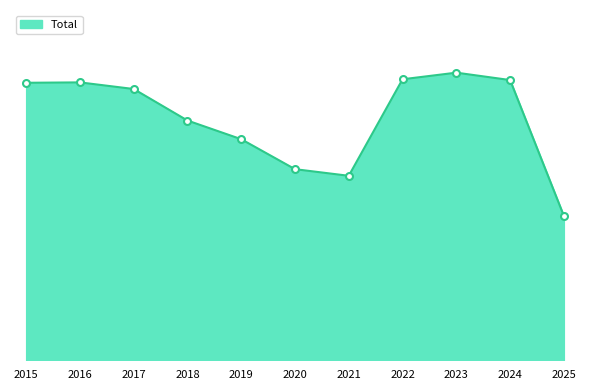

What is the difference between the maximum and minimum values?

368